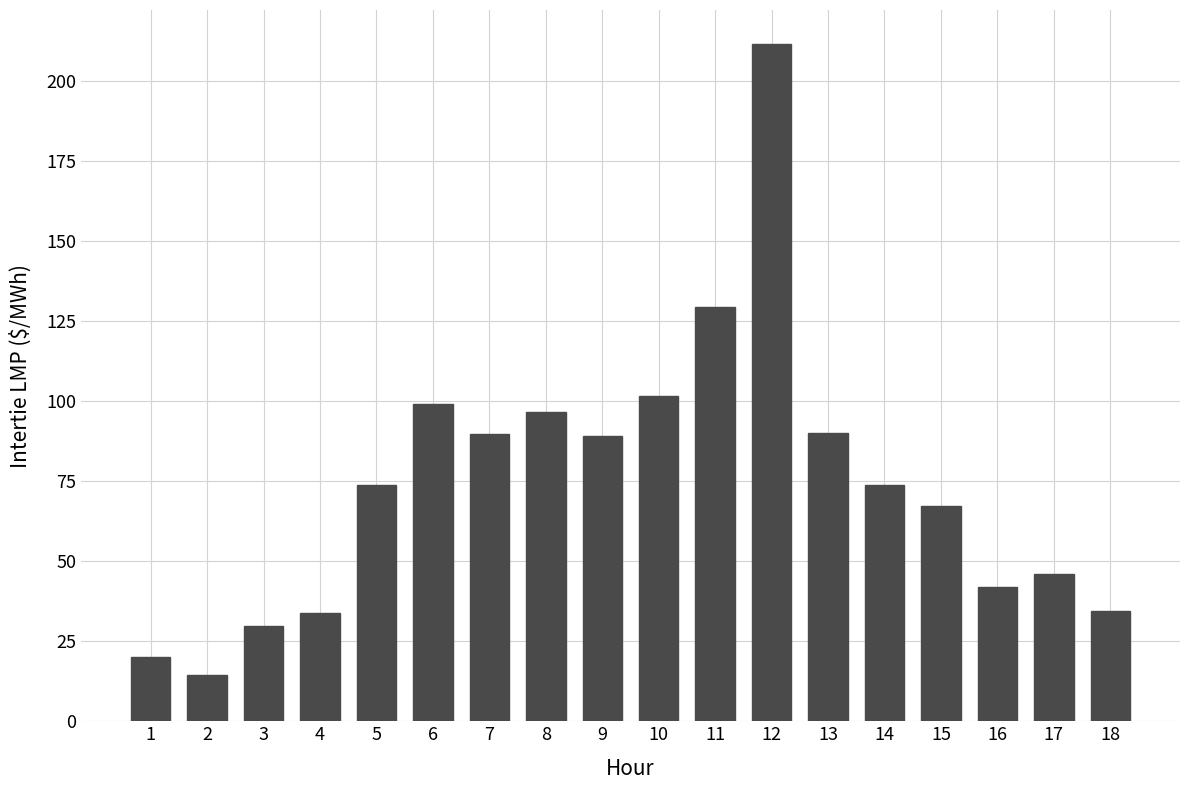

How many bars are there in total?

18